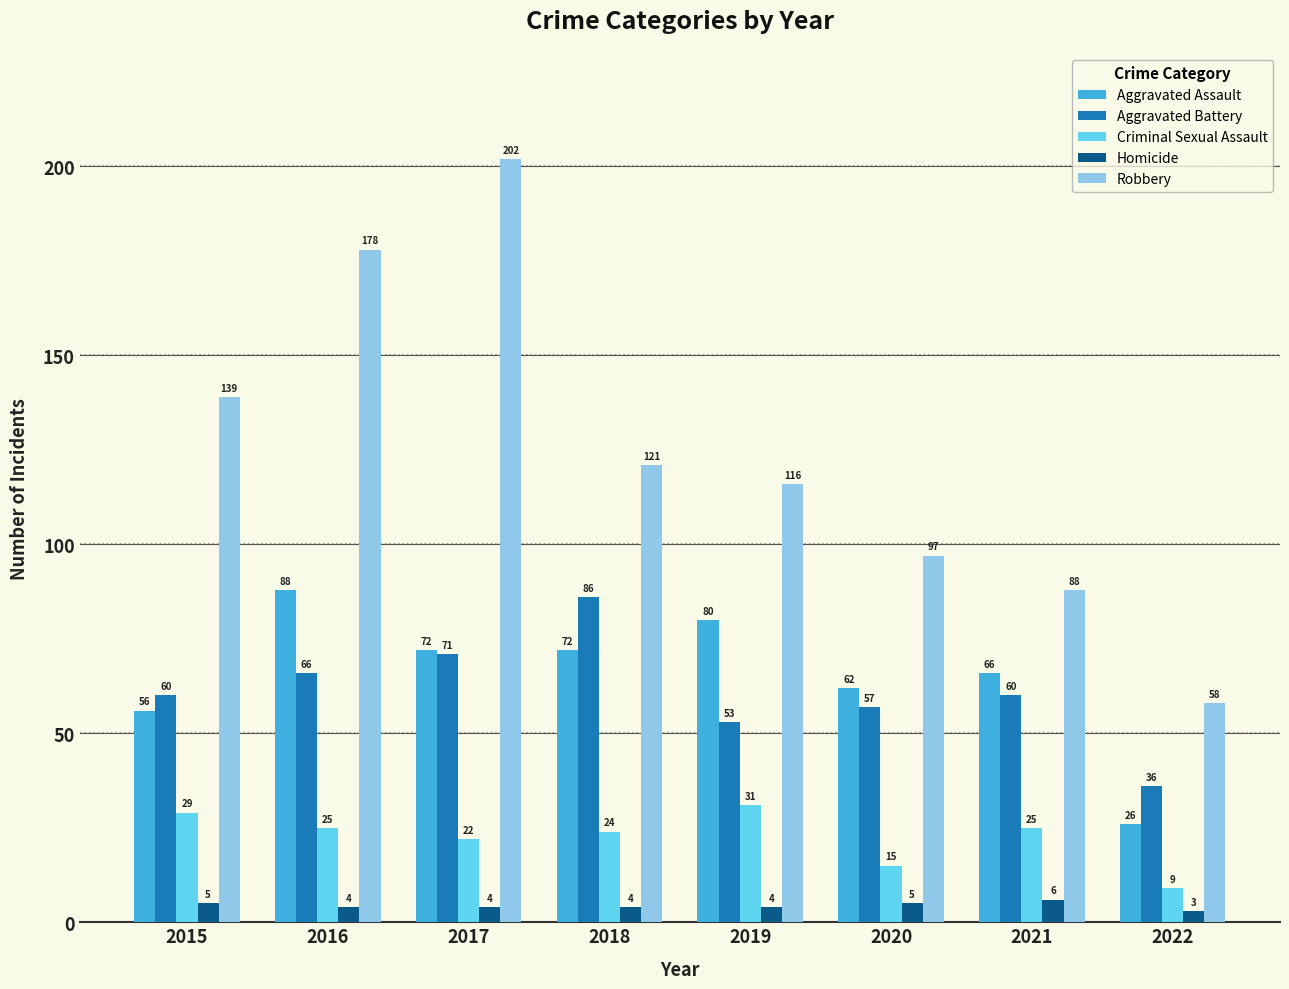

Which series changed the most between 2019 and 2022?

Robbery